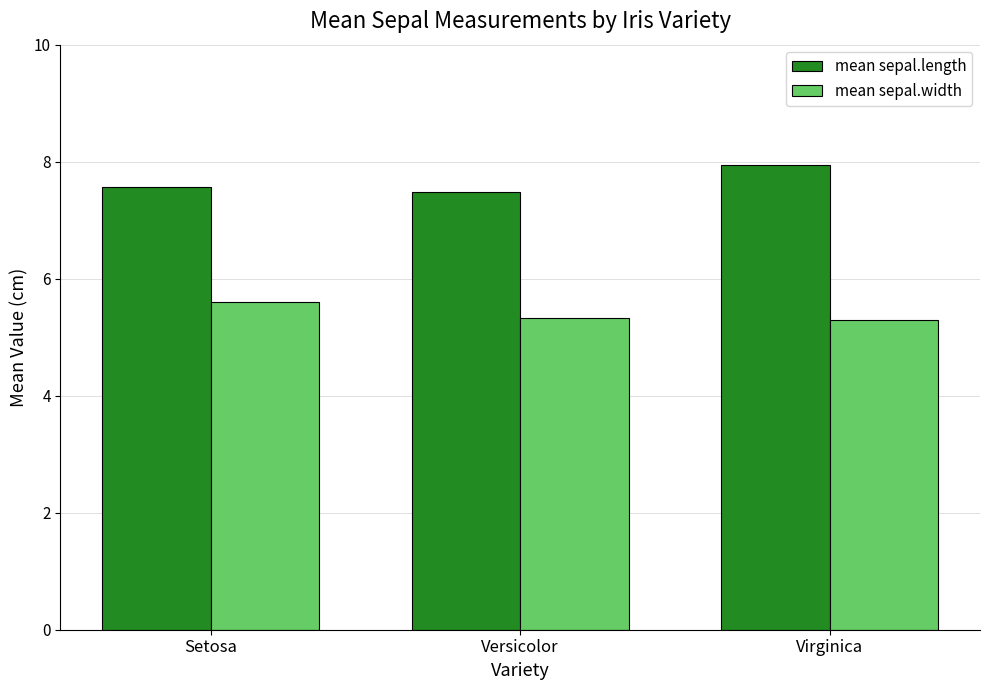

At how many categories does at least one series exceed 6?

3